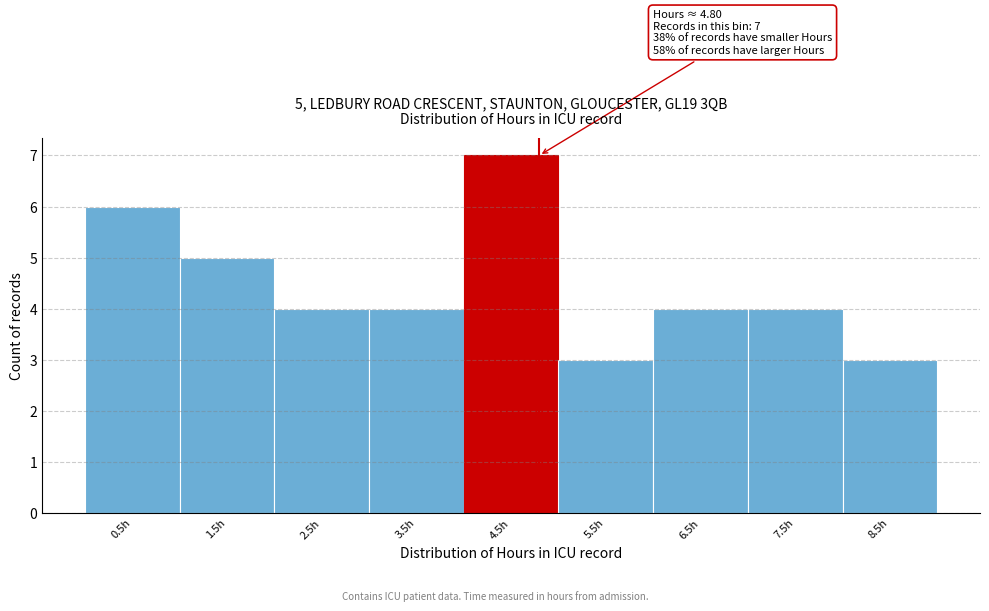

Over which range of the x-axis is the bar tallest?

4 to 5